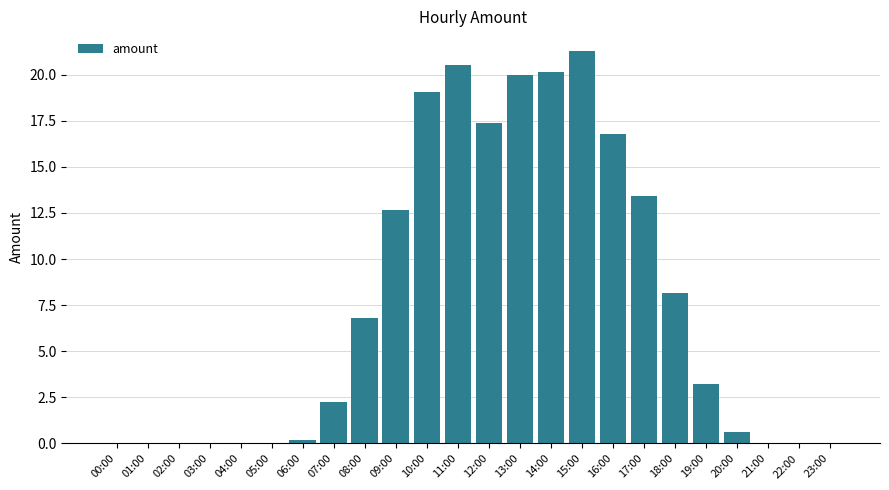

Reading left to right, list all the values displayed in this chart.

00:00=0.0	01:00=0.0	02:00=0.0	03:00=0.0	04:00=0.0	05:00=0.0	06:00=0.2	07:00=2.2	08:00=6.8	09:00=12.6	10:00=19.1	11:00=20.5	12:00=17.4	13:00=20.0	14:00=20.1	15:00=21.3	16:00=16.8	17:00=13.4	18:00=8.2	19:00=3.2	20:00=0.6	21:00=0.0	22:00=0.0	23:00=0.0